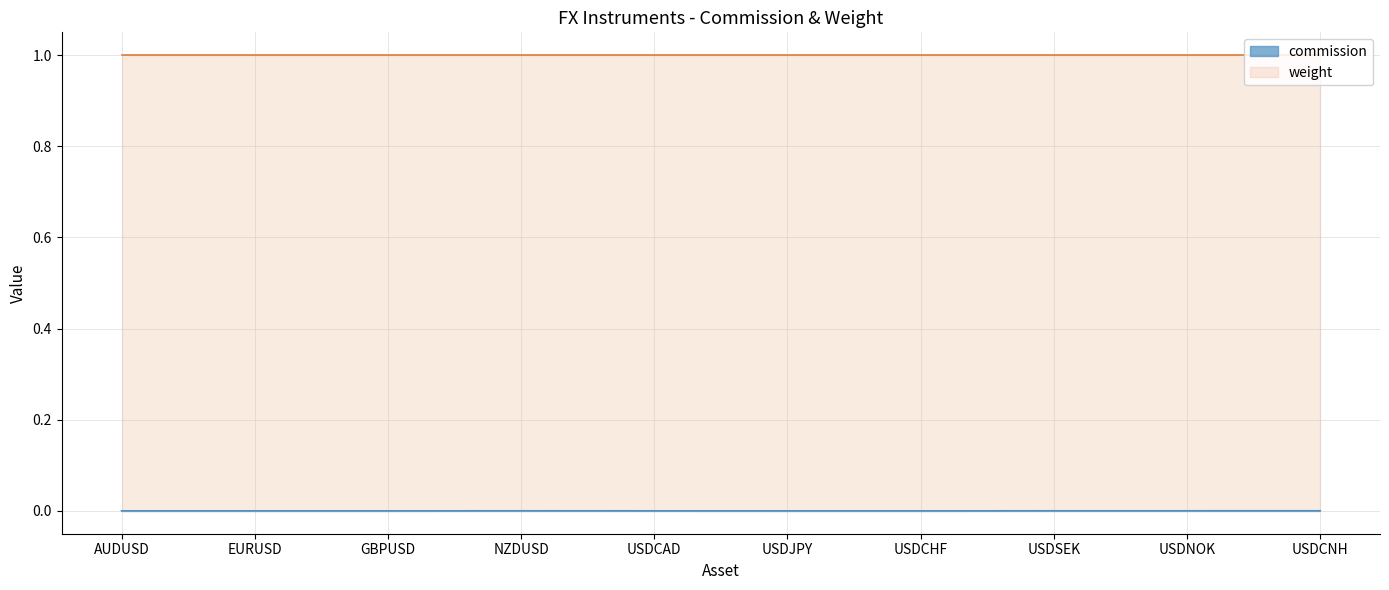

Which label corresponds to the largest value in the chart?

USDCNH